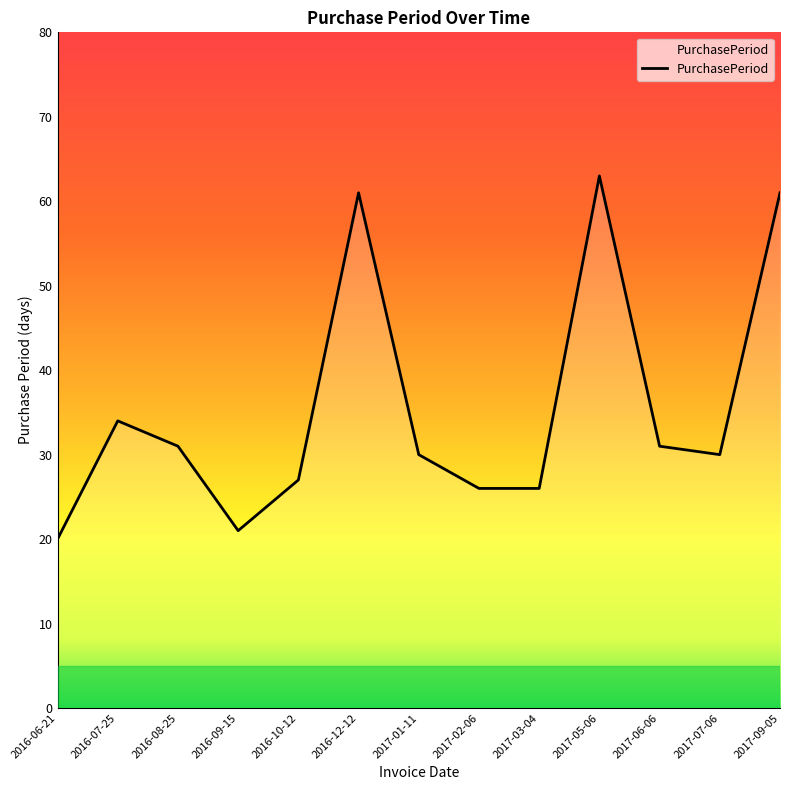

True or false: the data shows 37 at 2017-05-06.

False